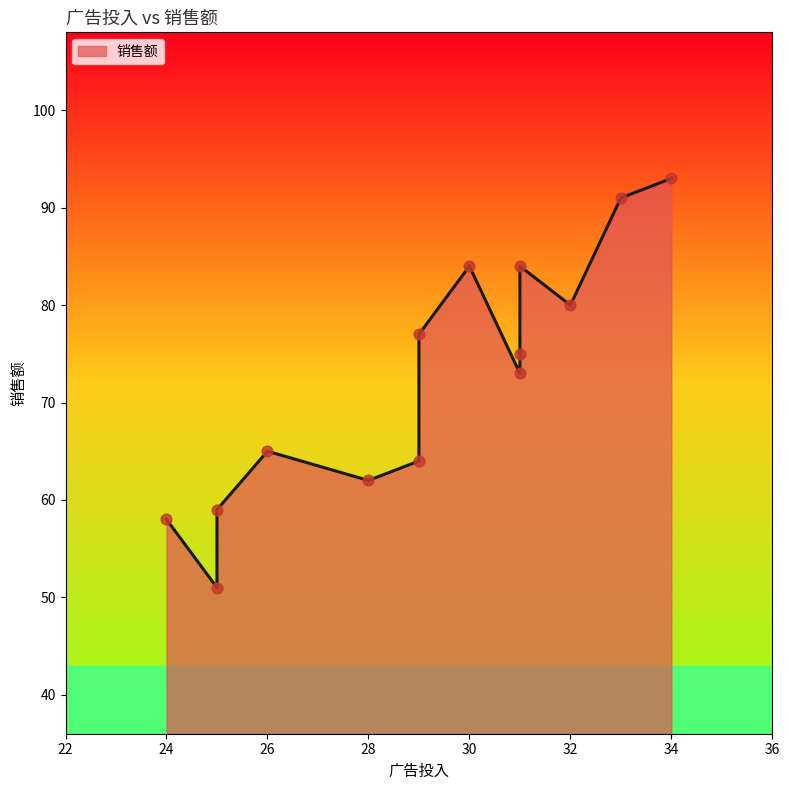

Between 25 and 26, which is larger?

26